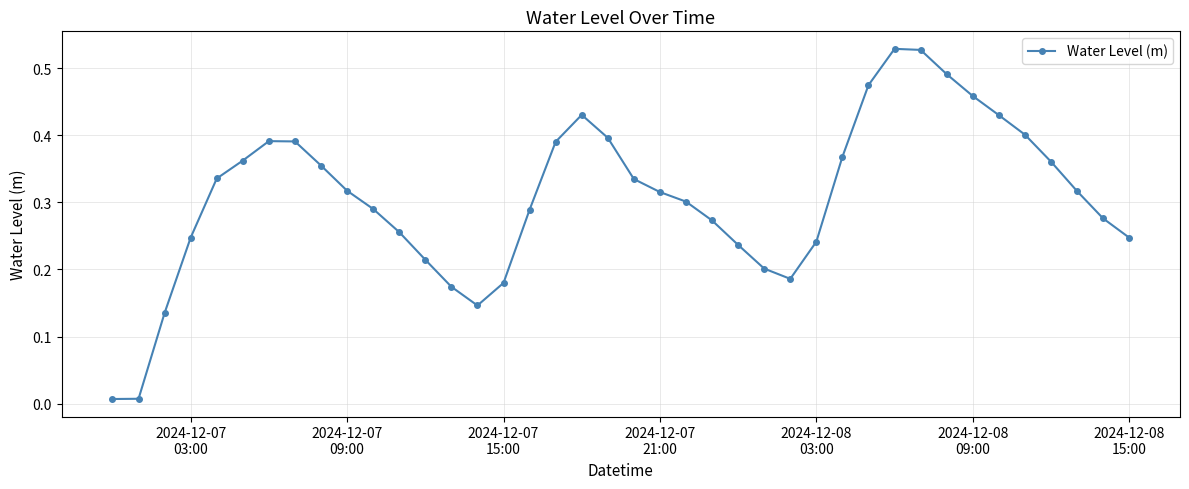

What is the sum of all values?

12.3